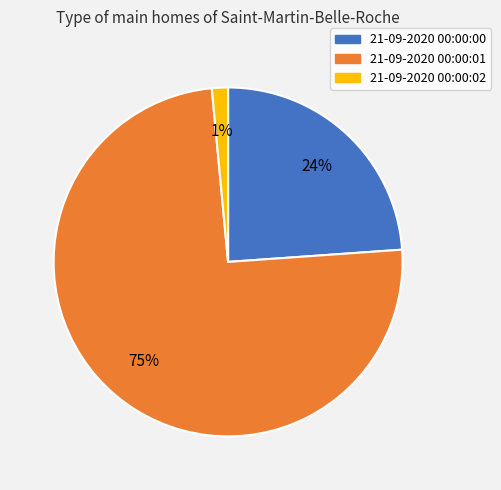

To the nearest percent, what is the average slice percentage?

33%